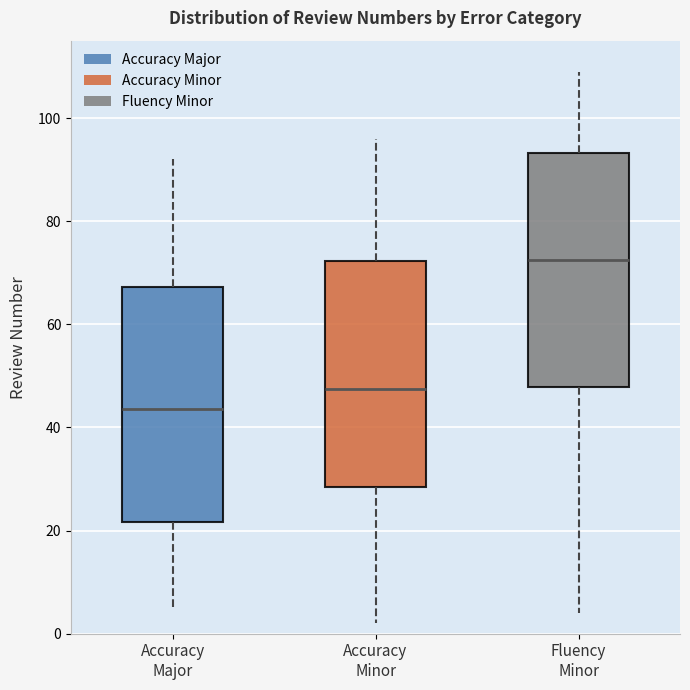

Which box's median line is the highest?

Fluency Minor